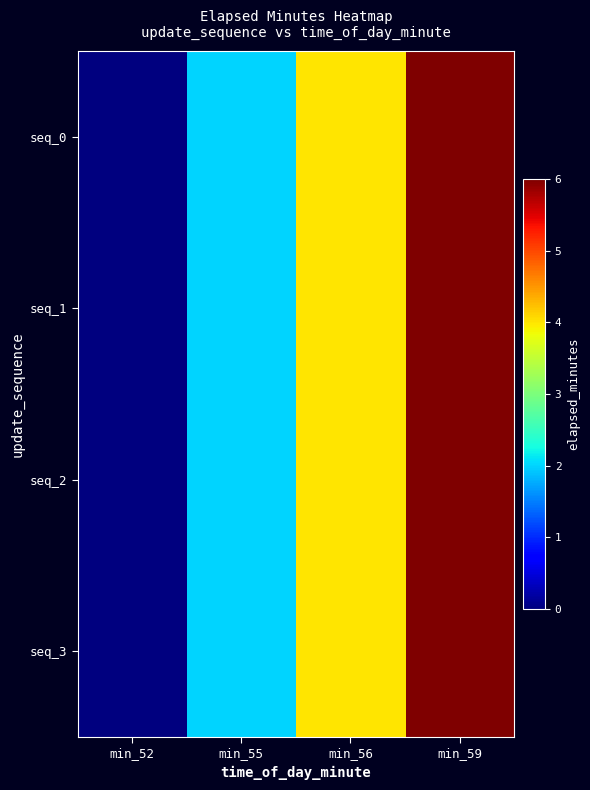

Which series changed the most between min_55 and min_59?

seq_0